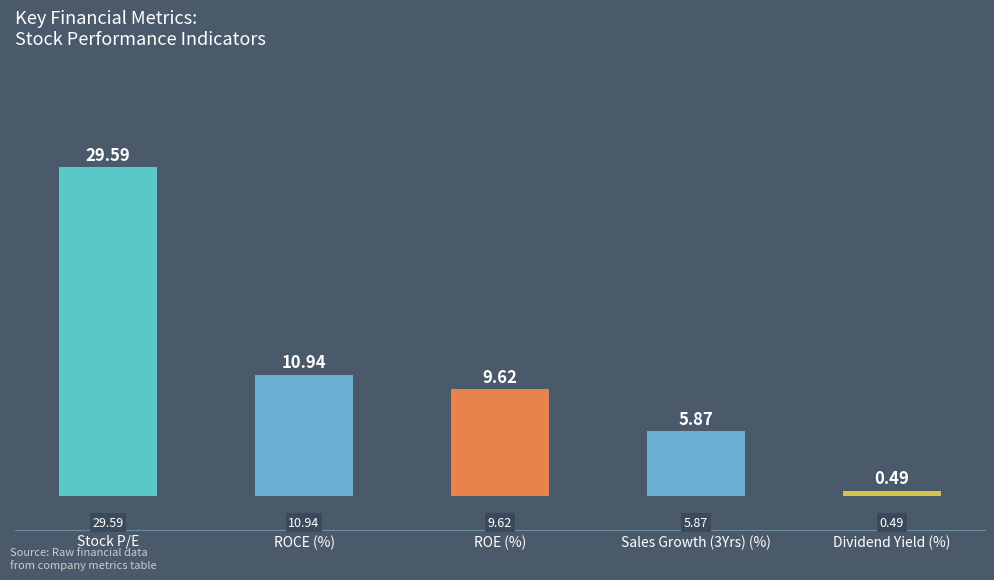

List the labels in order of value, largest first.

Stock P/E, ROCE (%), ROE (%), Sales Growth (3Yrs) (%), Dividend Yield (%)